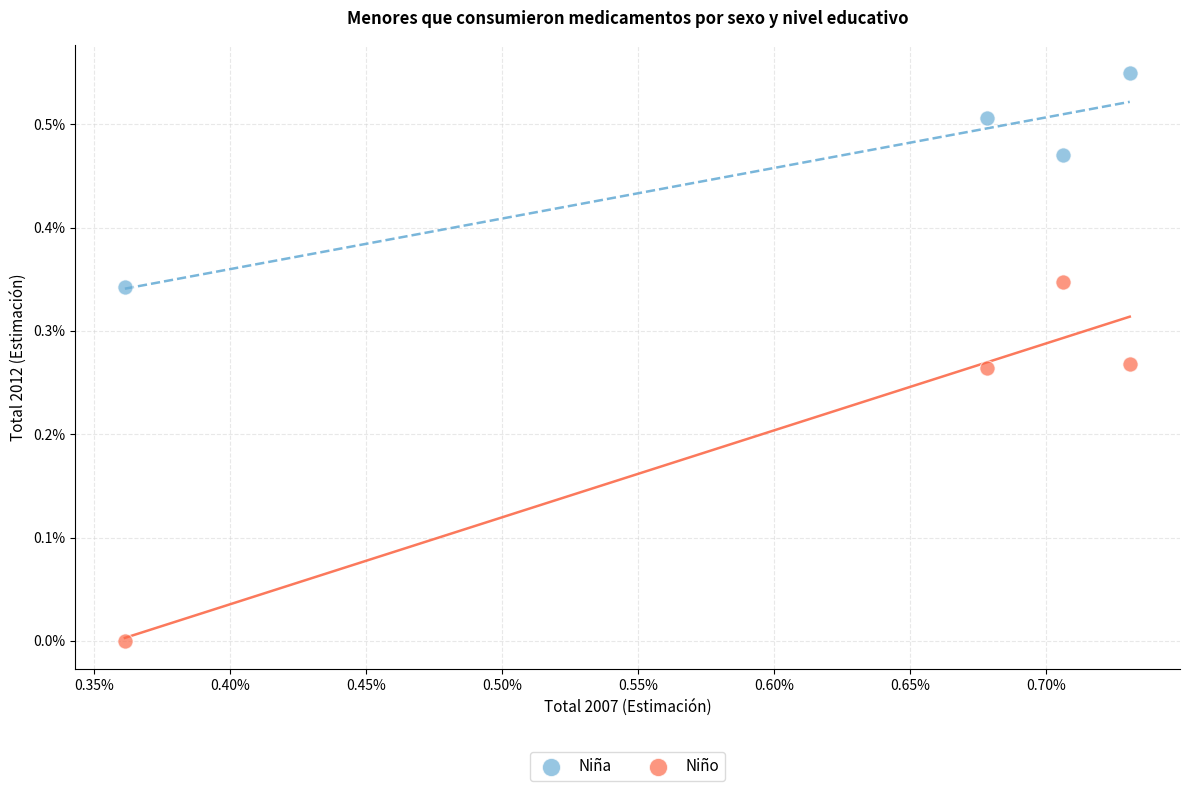

Which series has the largest Y range (max minus min)?

Niño